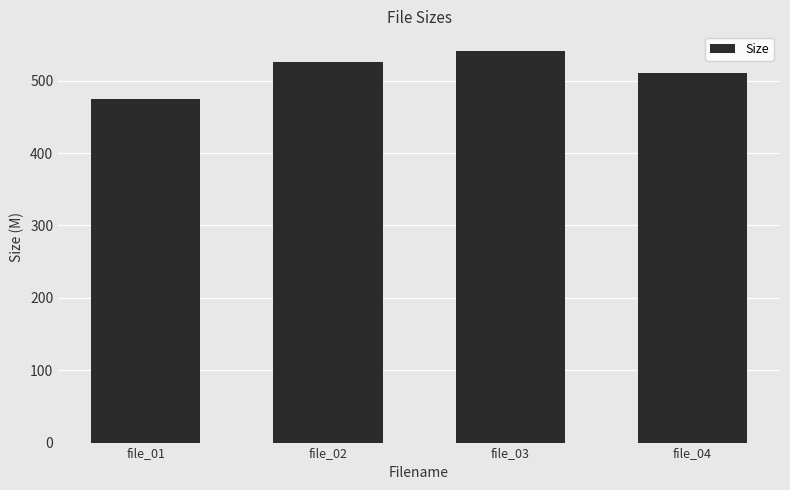

How many values are below 525?

2